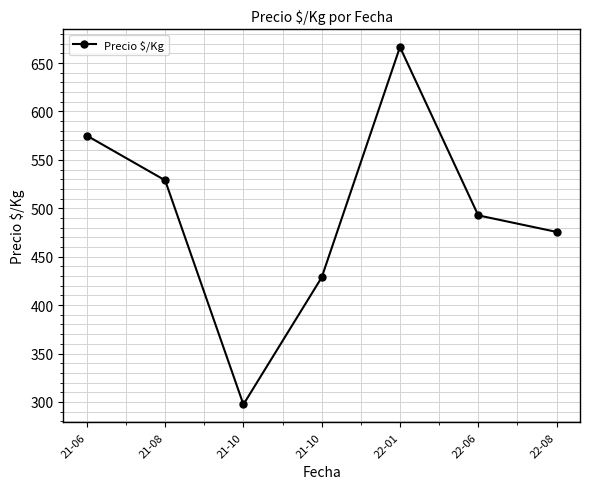

The chart shows a value of 575.0 at 21-06. True or false?

True